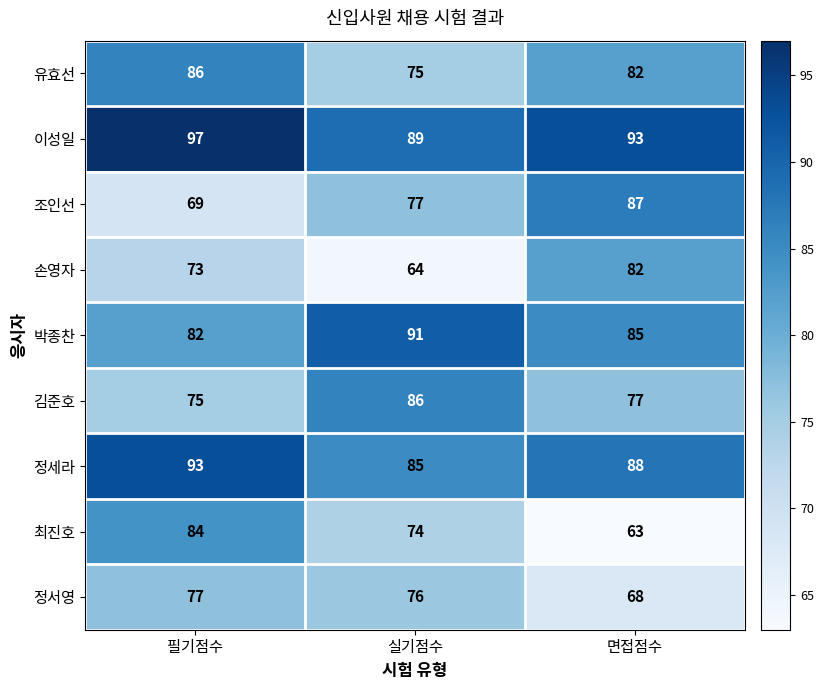

How many 정서영 values are between 68 and 77?

3